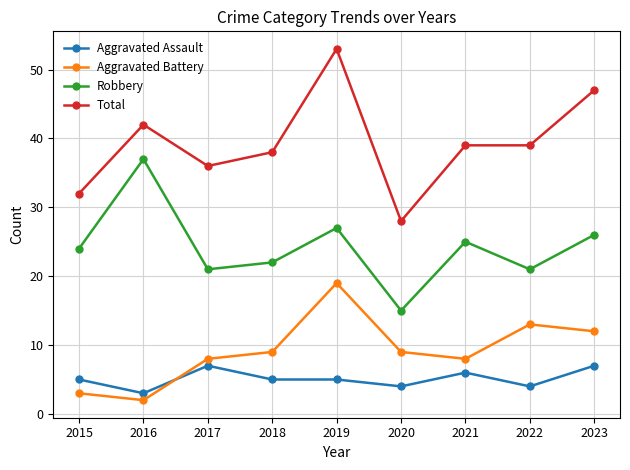

How many categories are shown in the chart?

9